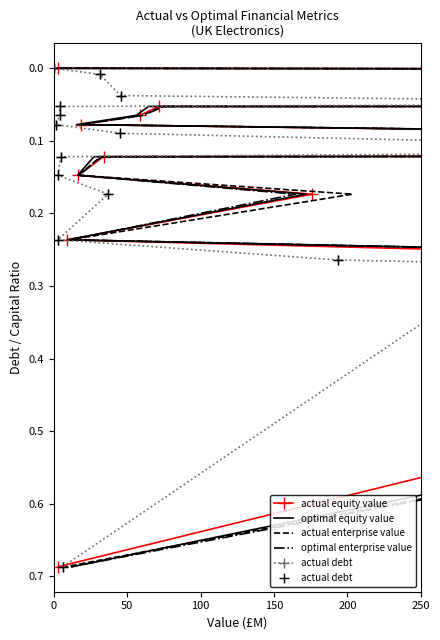

True or false: actual enterprise value and optimal equity value cross at least once.

False